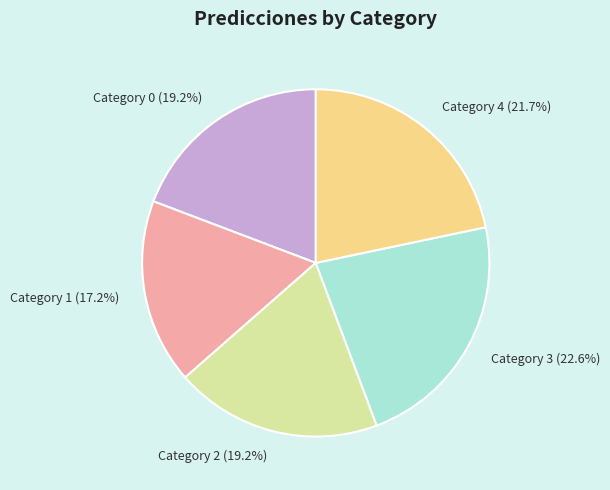

Is the sum of Category 3 (22.6%) and Category 0 (19.2%) greater than half?

No